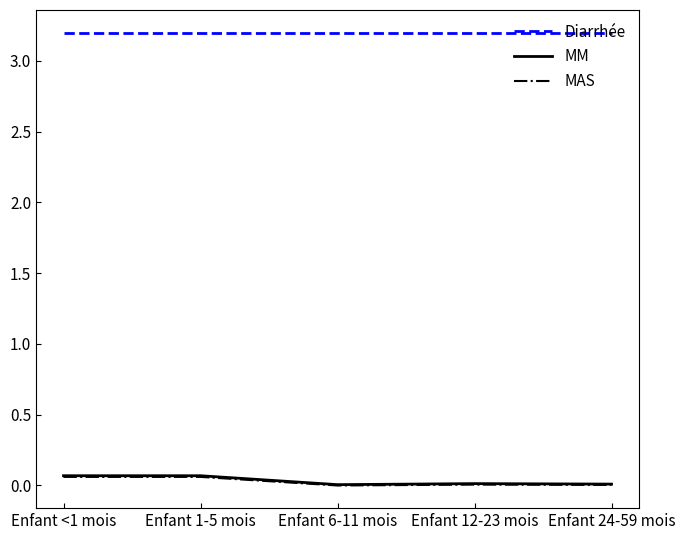

The MAS series shows 0.0 at Enfant 12-23 mois. True or false?

True